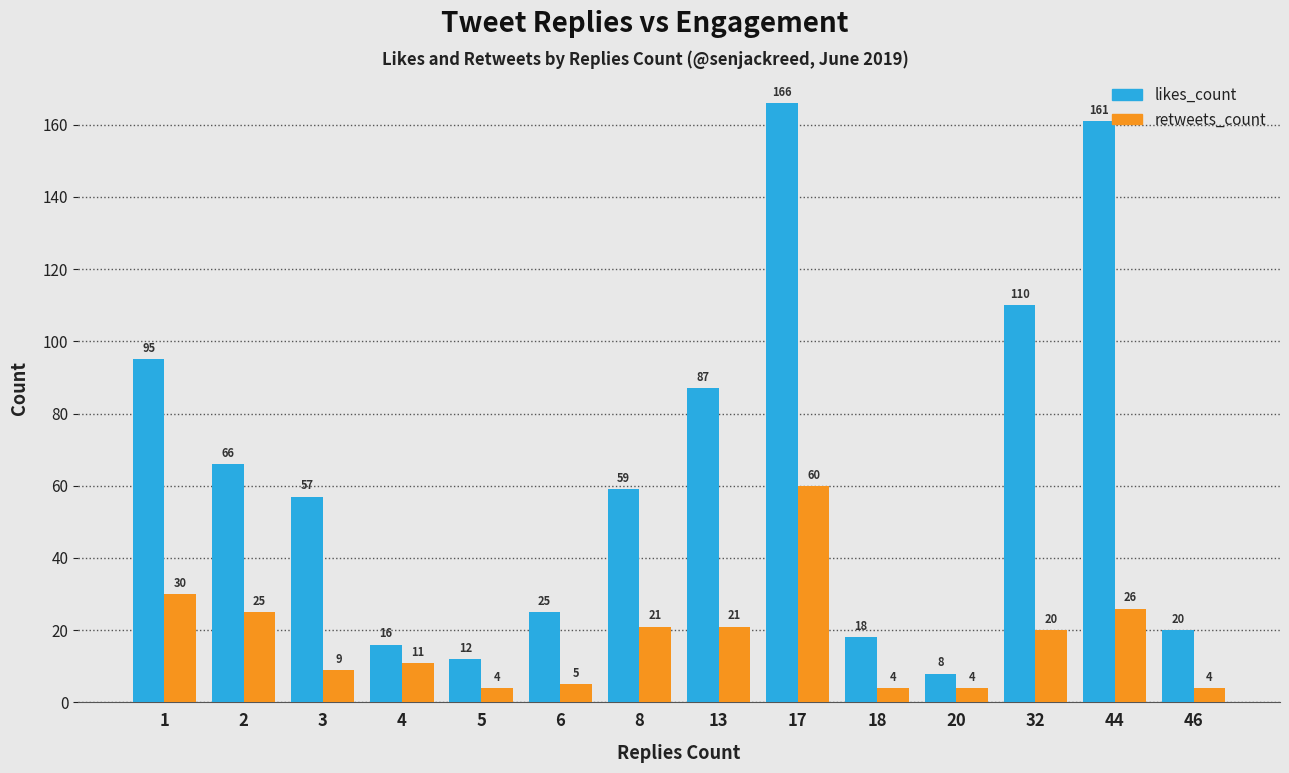

Reading right to left, extract all data points from this chart.

likes_count: 46=20	44=161	32=110	20=8	18=18	17=166	13=87	8=59	6=25	5=12	4=16	3=57	2=66	1=95
retweets_count: 46=4	44=26	32=20	20=4	18=4	17=60	13=21	8=21	6=5	5=4	4=11	3=9	2=25	1=30